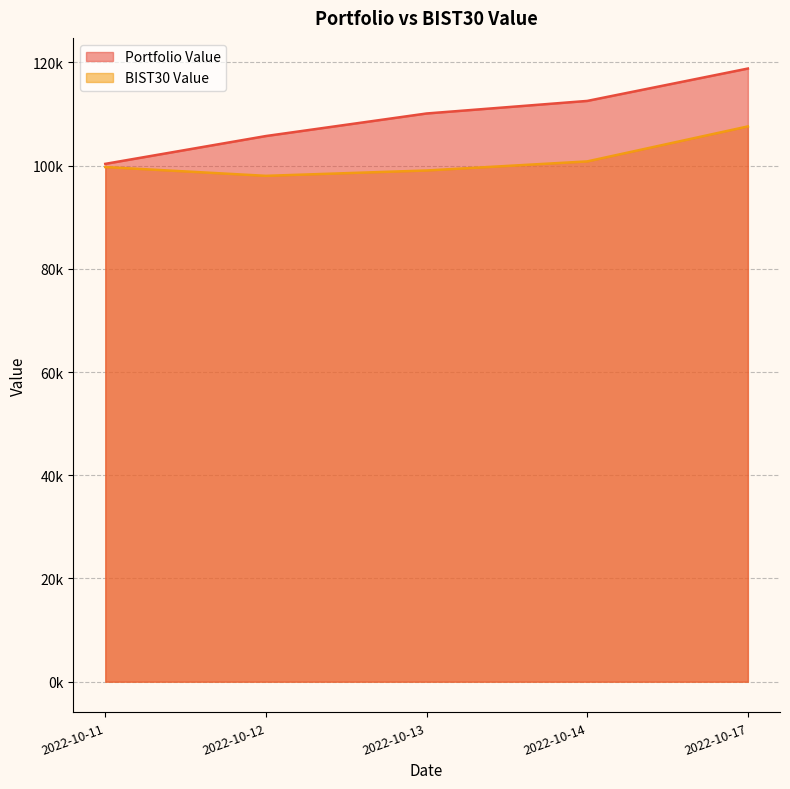

True or false: Portfolio Value and BIST30 Value intersect in this chart.

False